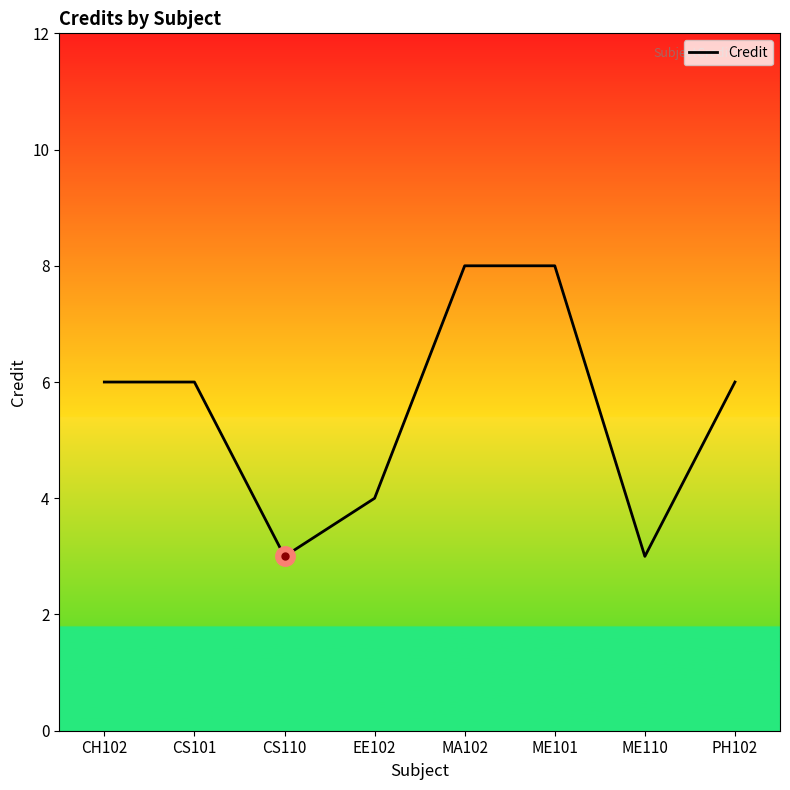

True or false: the data shows 4 at CH102.

False